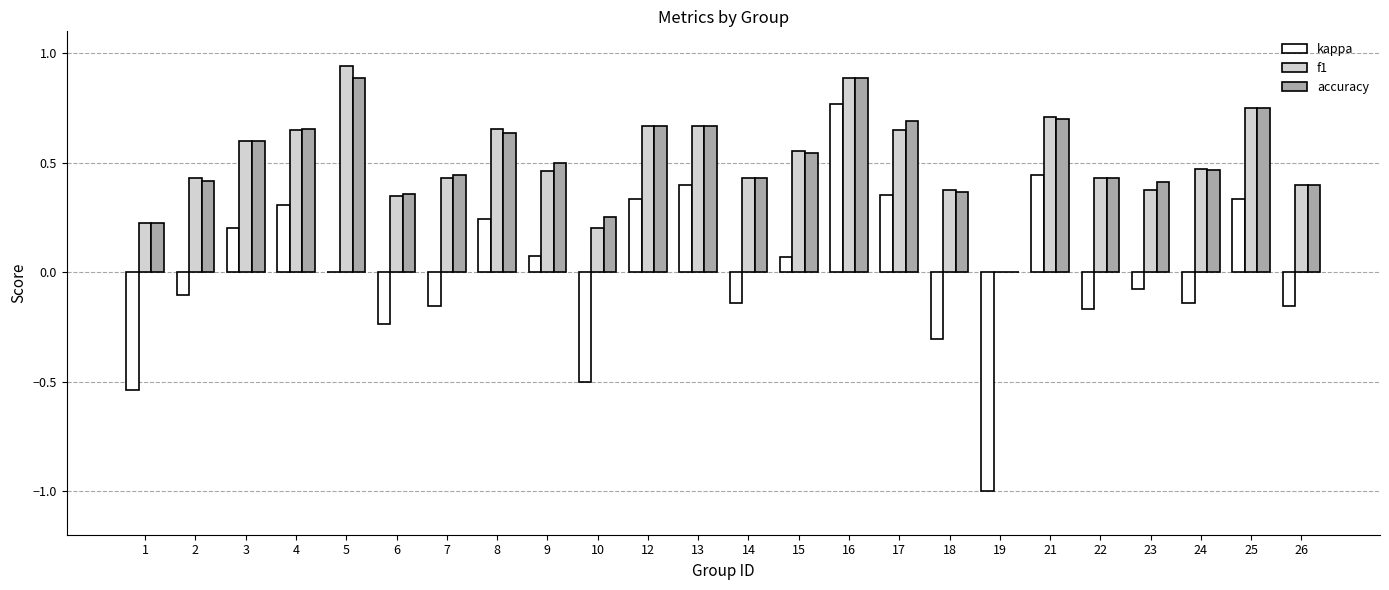

The value of accuracy at 6 is 0.6. True or false?

False